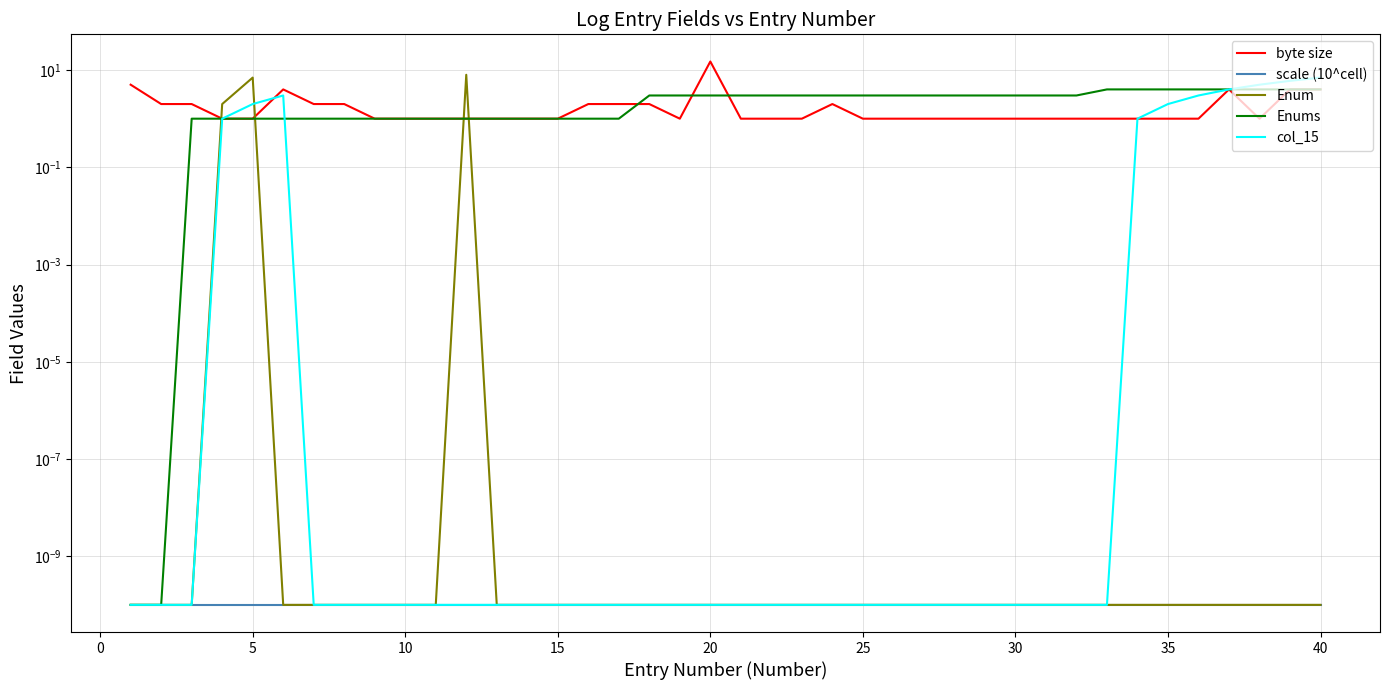

What is the difference between the maximum and second lowest values in the byte size series?

14.0